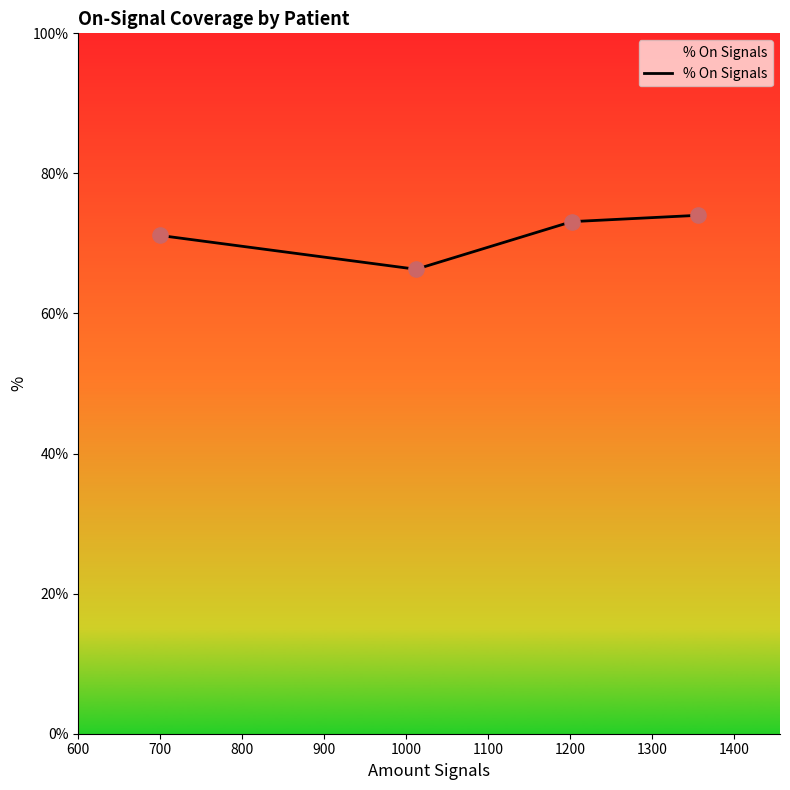

What is the difference between the maximum and minimum values?

7.7